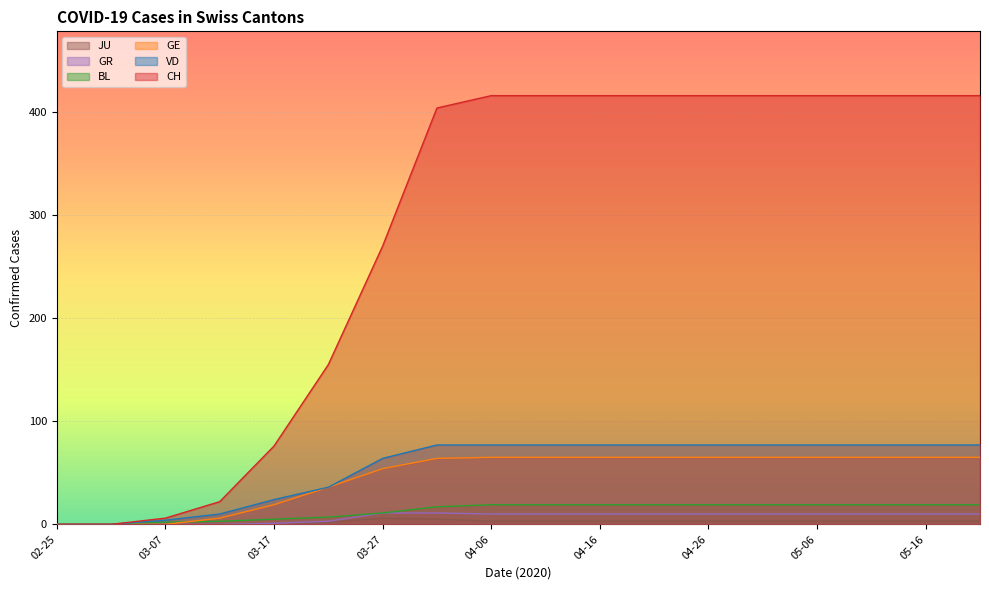

Which series has the largest total across all categories?

CH